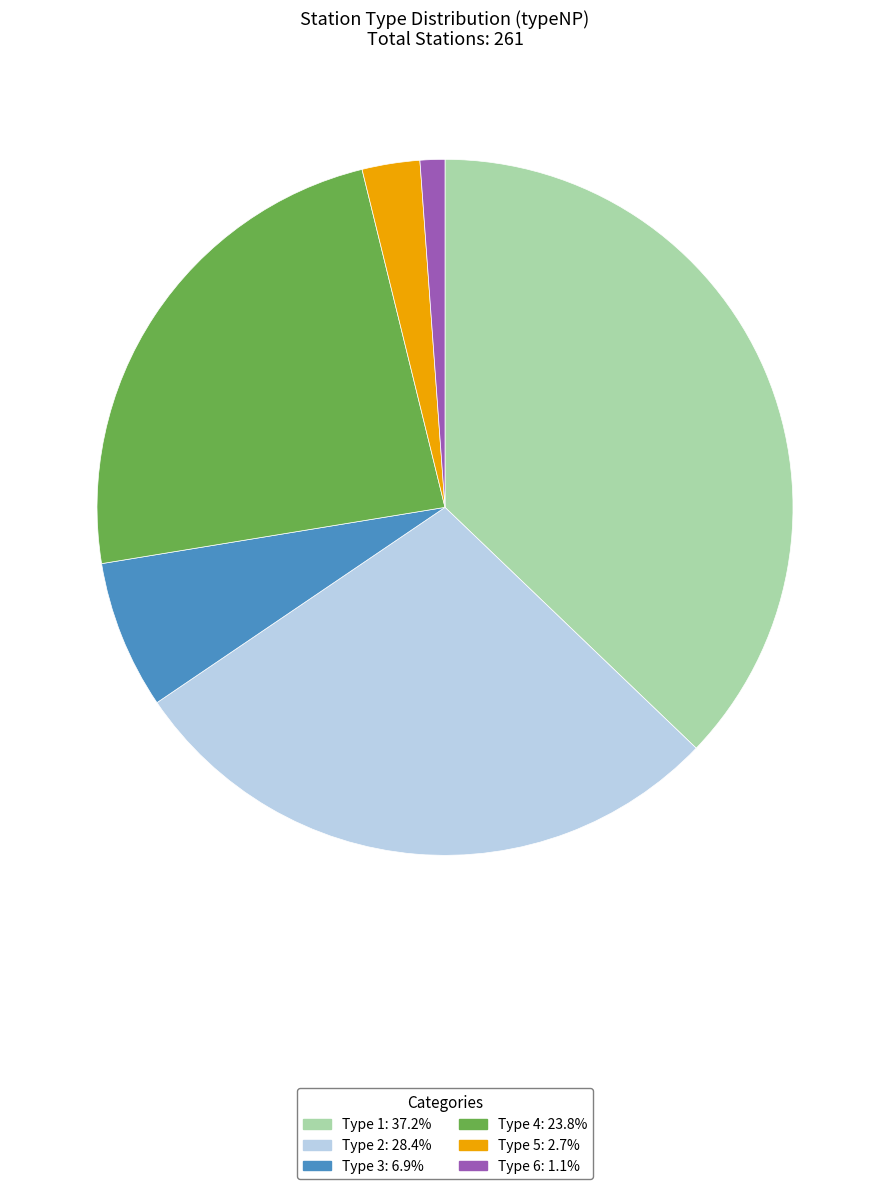

Is there a majority slice in this chart?

No